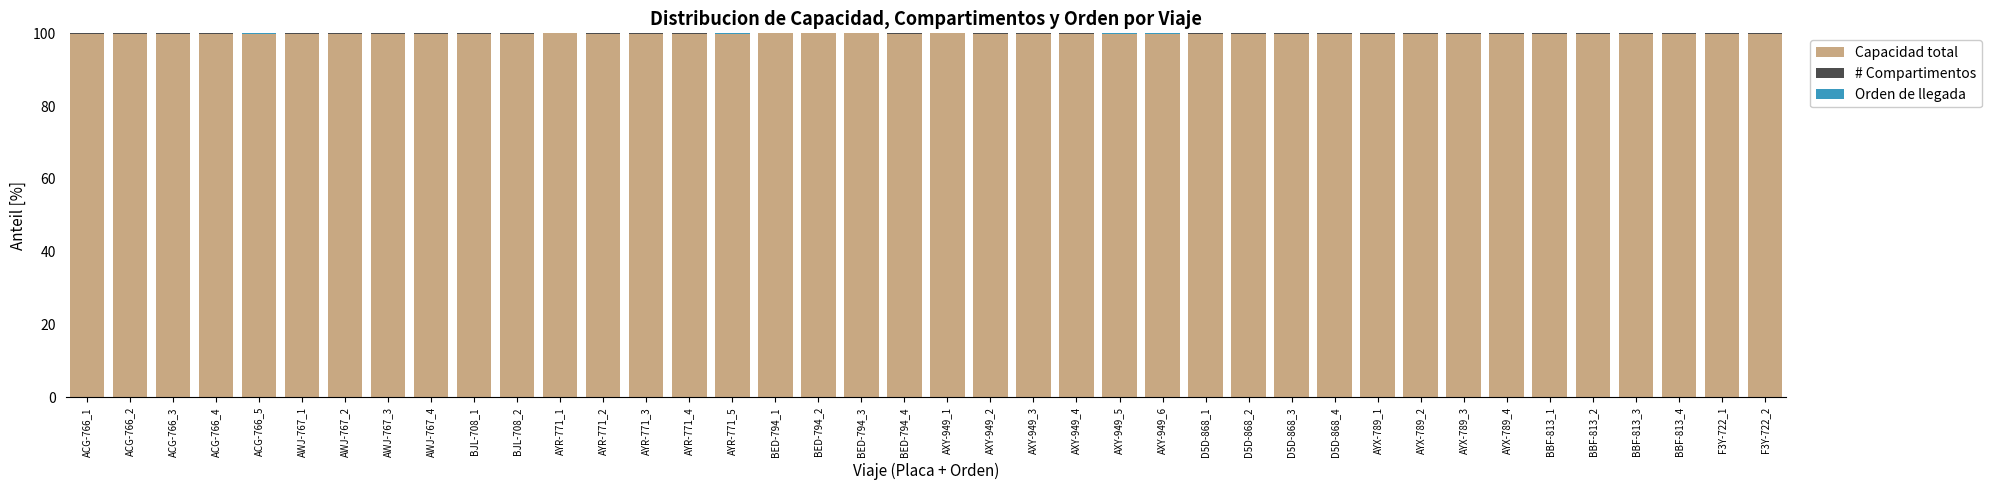

What is the total value across all series at BJL-708_2?

100.0